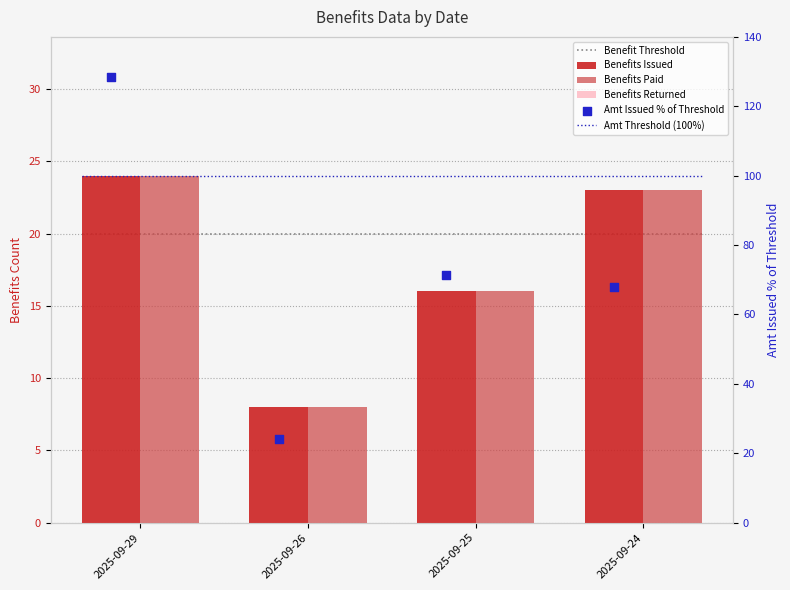

Which series has the largest total across all categories?

Amt Issued % of Threshold